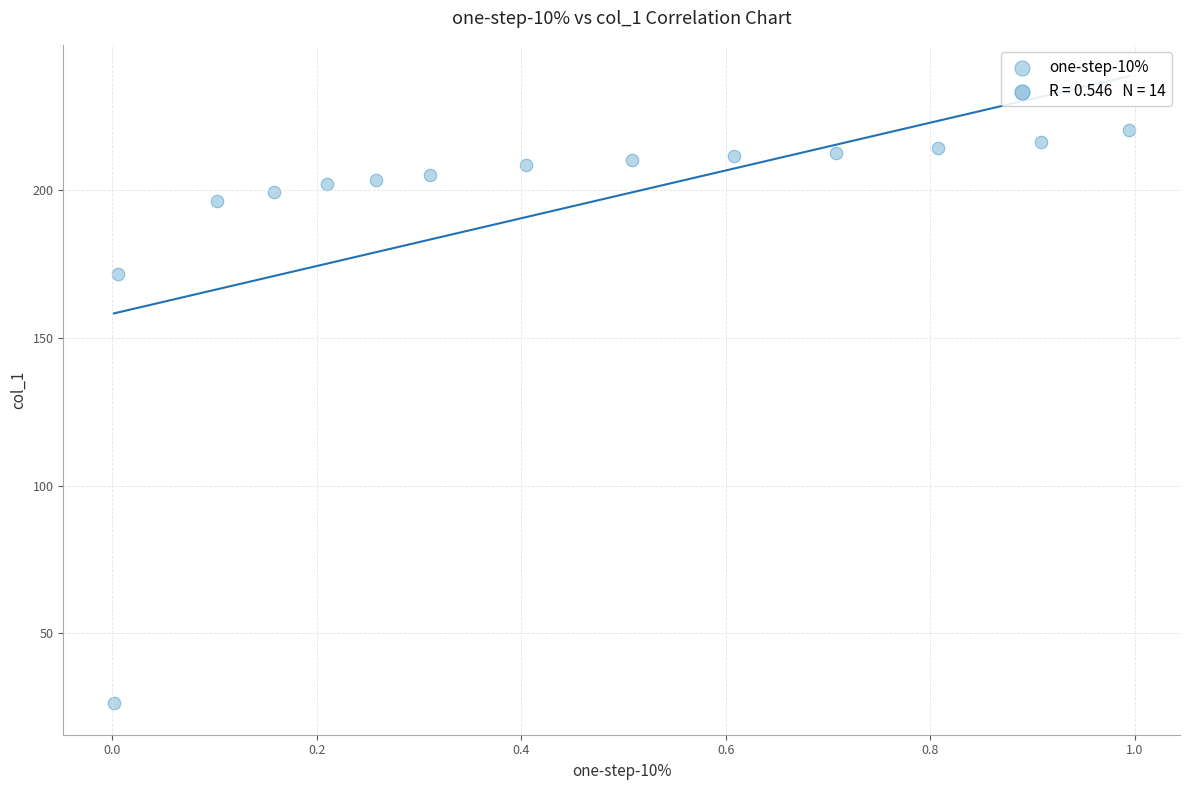

What Y value in the scatter plot is closest to 123?

171.6